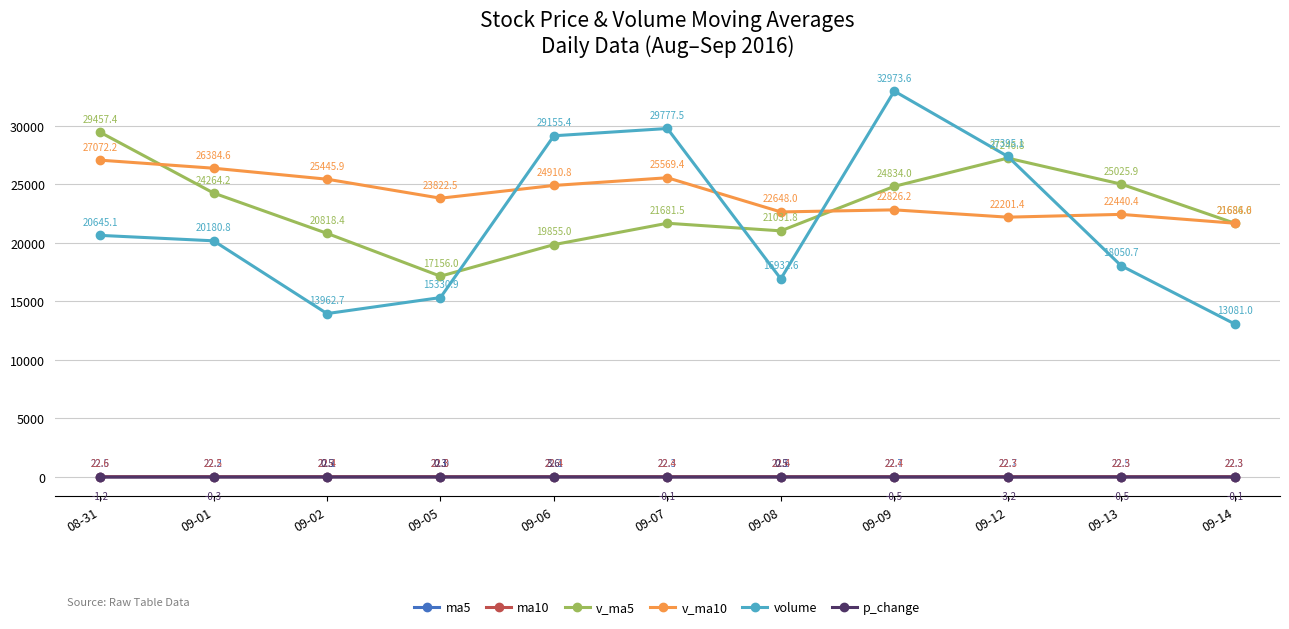

List the labels in order of volume value, largest first.

09-09, 09-07, 09-06, 09-12, 08-31, 09-01, 09-13, 09-08, 09-05, 09-02, 09-14